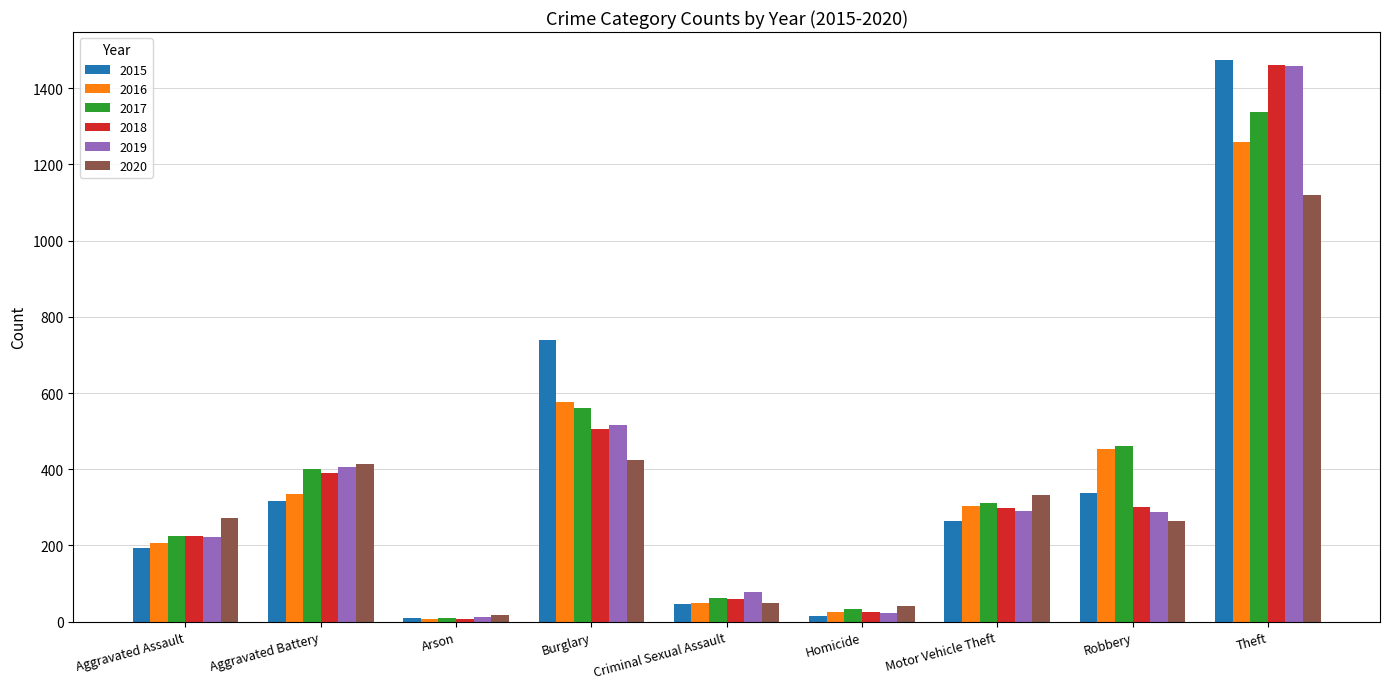

What is the minimum value shown in the chart?

7